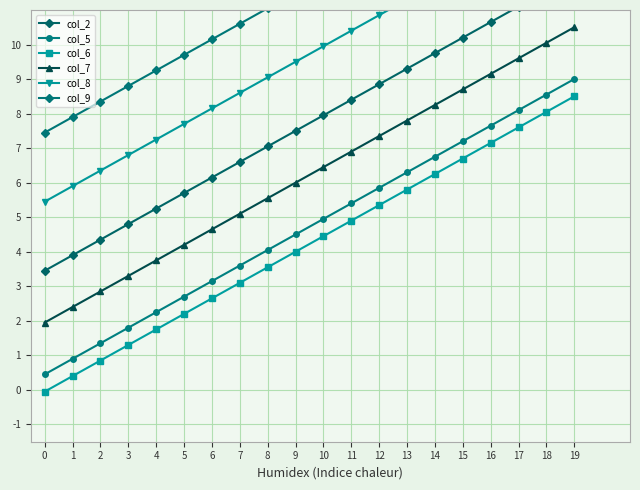

What is the sum of all col_8 values?

194.5